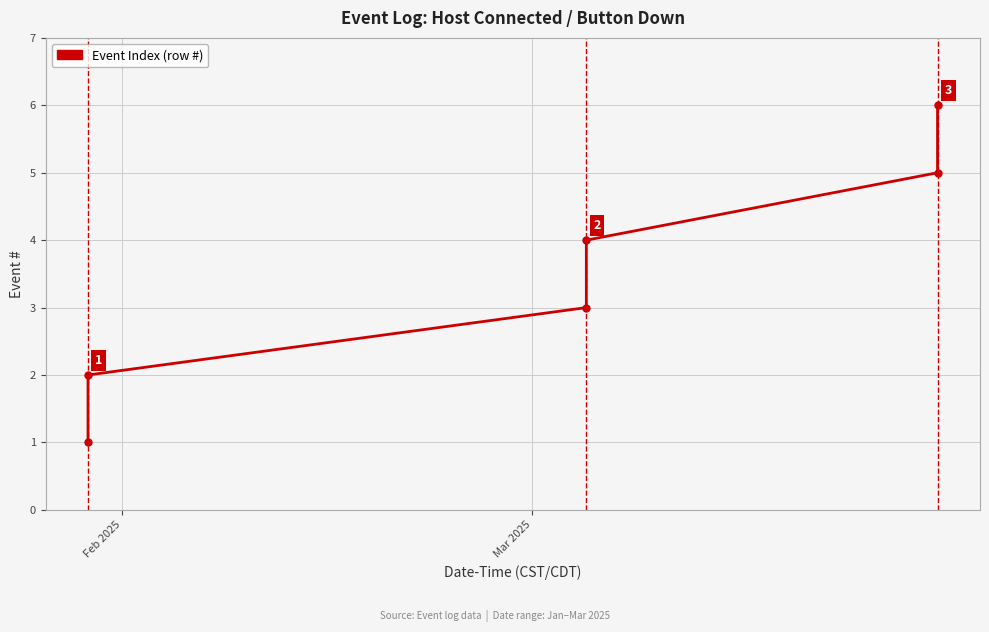

What is the value of the 2nd point from the left?

2